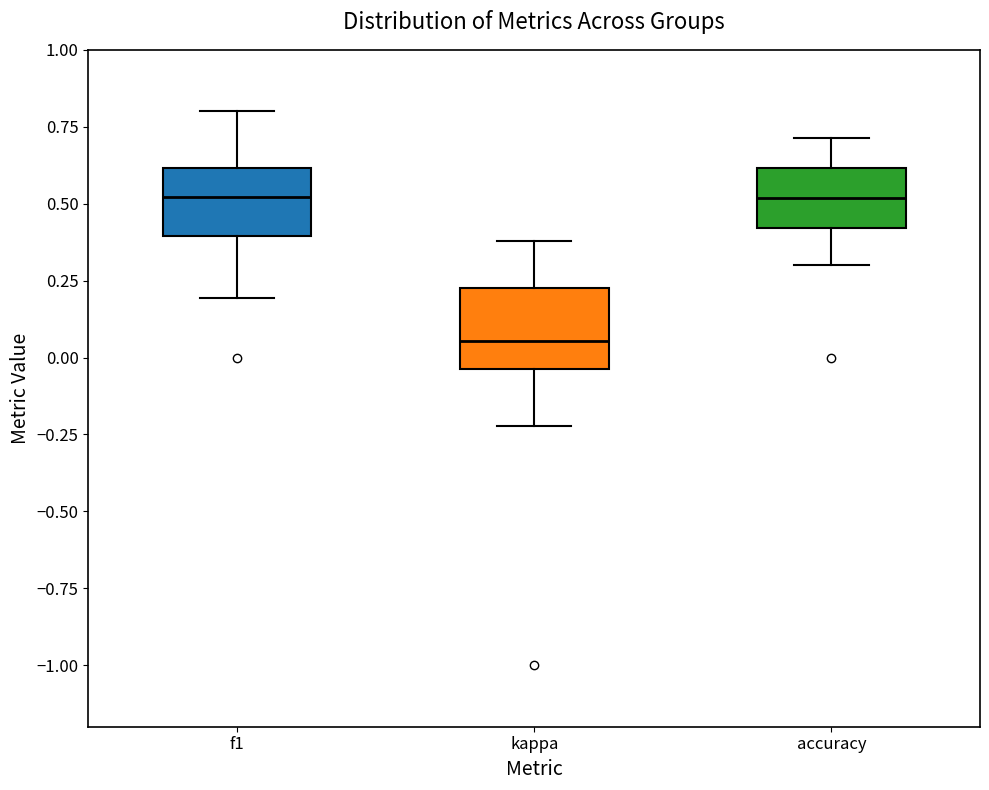

Reading left to right, transcribe this box plot: for each box, give where its median line is, the range the box spans, and where its two whiskers end, as read against the y-axis. The values are not printed on the chart, so give them approximately, as read against the axis.

f1: median 0.50, box 0.40 to 0.60, whiskers 0.20 to 0.80
kappa: median 0.05, box -0.05 to 0.25, whiskers -0.20 to 0.40
accuracy: median 0.50, box 0.40 to 0.60, whiskers 0.30 to 0.70